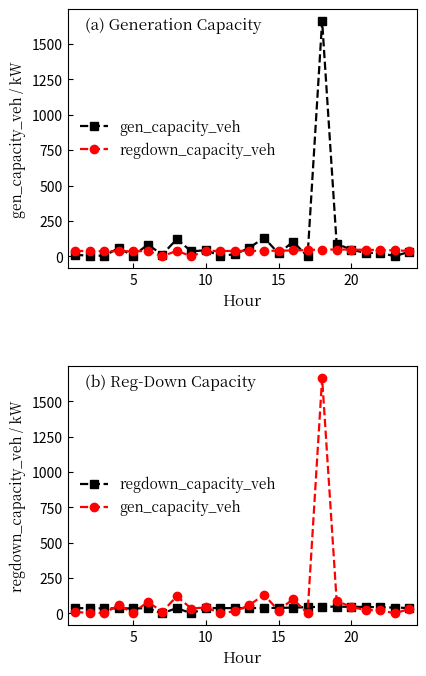

The value of regdown_capacity_veh at 10 is 38.3. True or false?

True